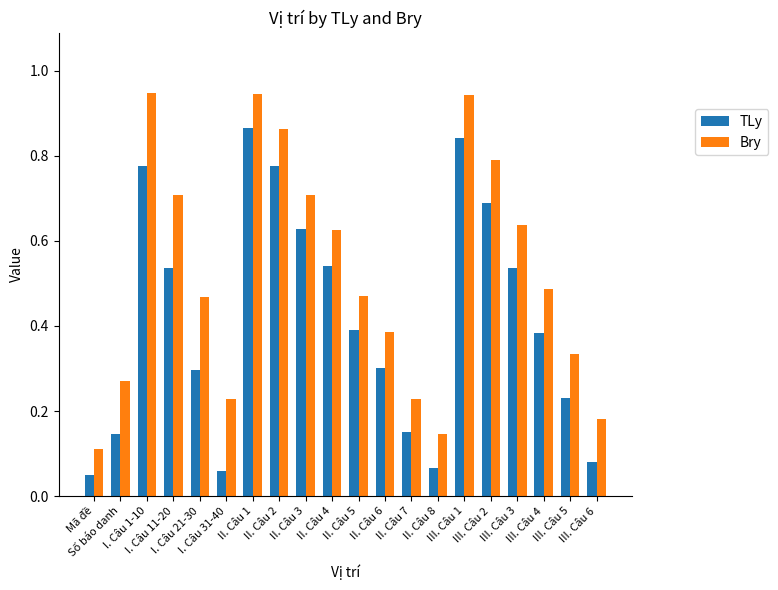

At how many categories does at least one series exceed 0?

20